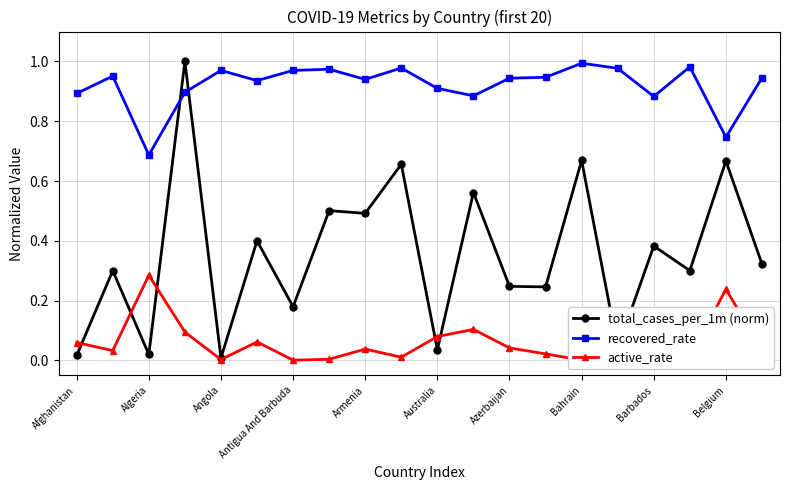

After their last crossing, which series has the higher values: total_cases_per_1m (norm) or recovered_rate?

recovered_rate